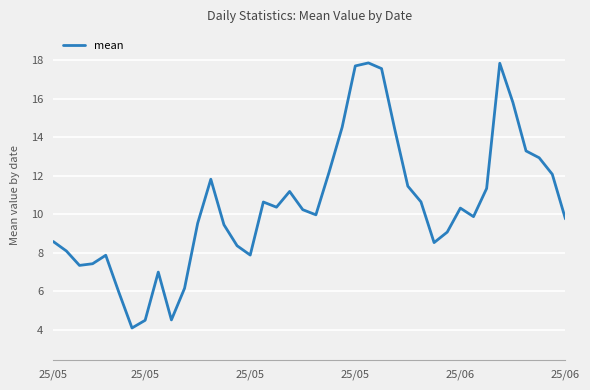

What is the smallest value displayed?

4.1